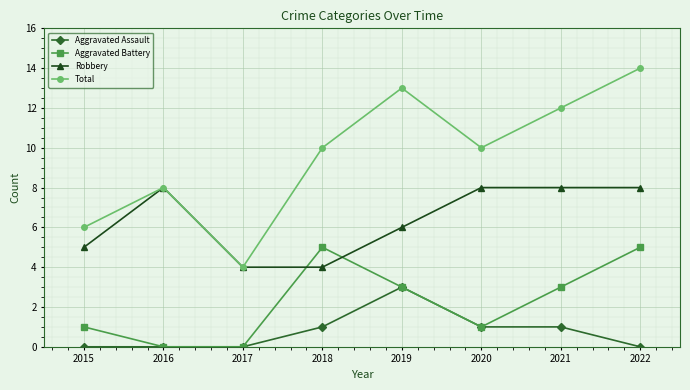

True or false: Aggravated Battery and Total intersect in this chart.

False